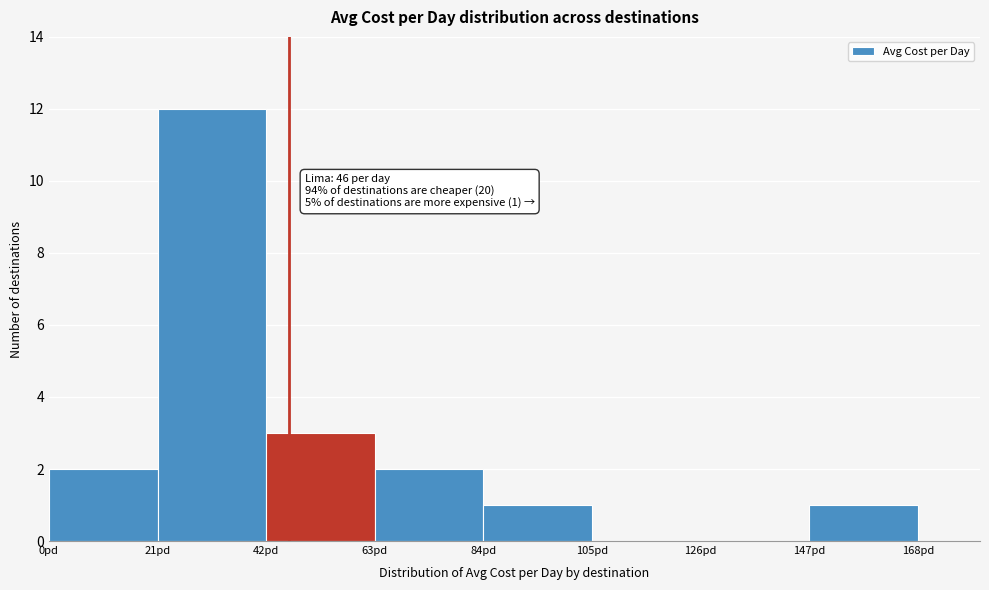

Which range on the x-axis has the tallest bar?

21 to 42